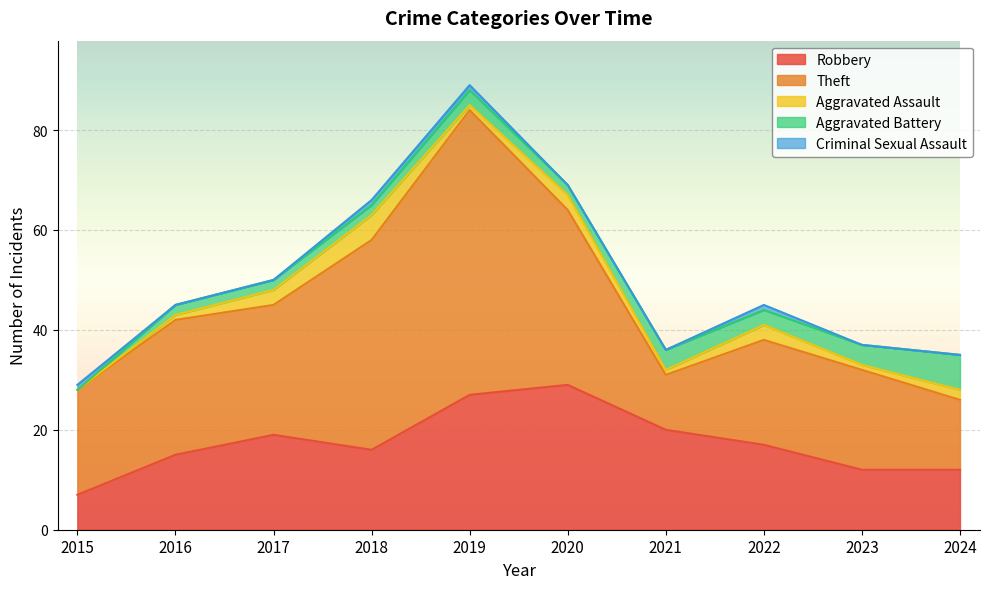

What is the difference between the maximum and minimum values in the Aggravated Assault series?

5